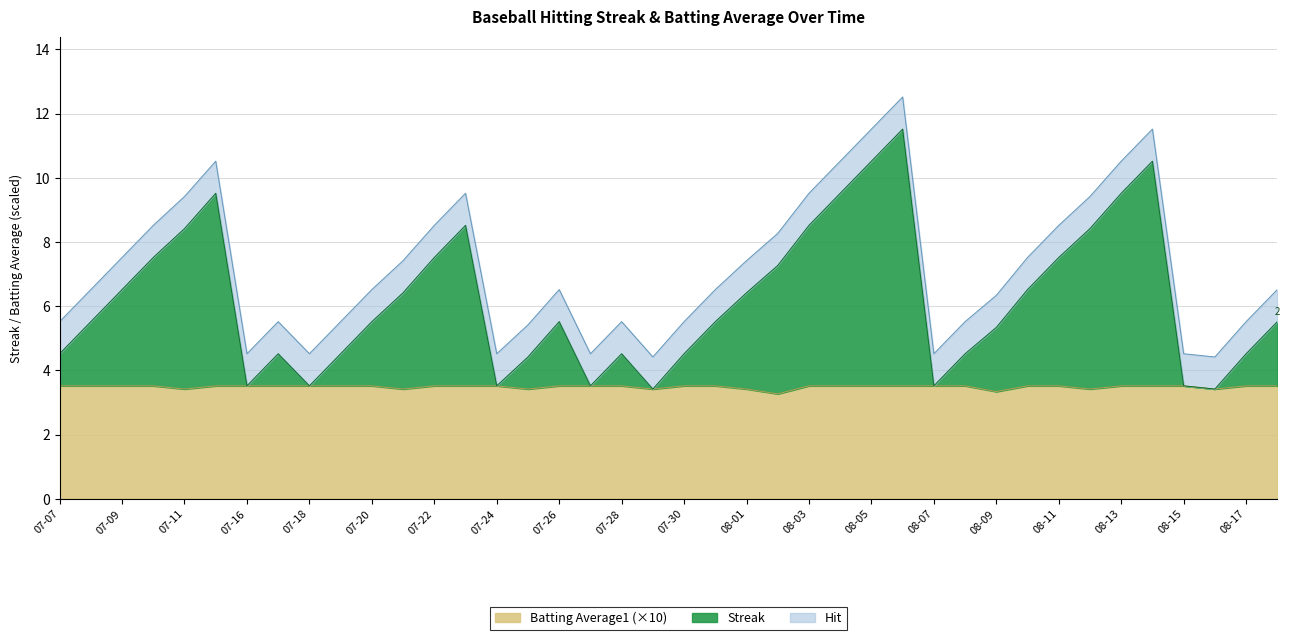

How many values in the Streak series are below 5?

16